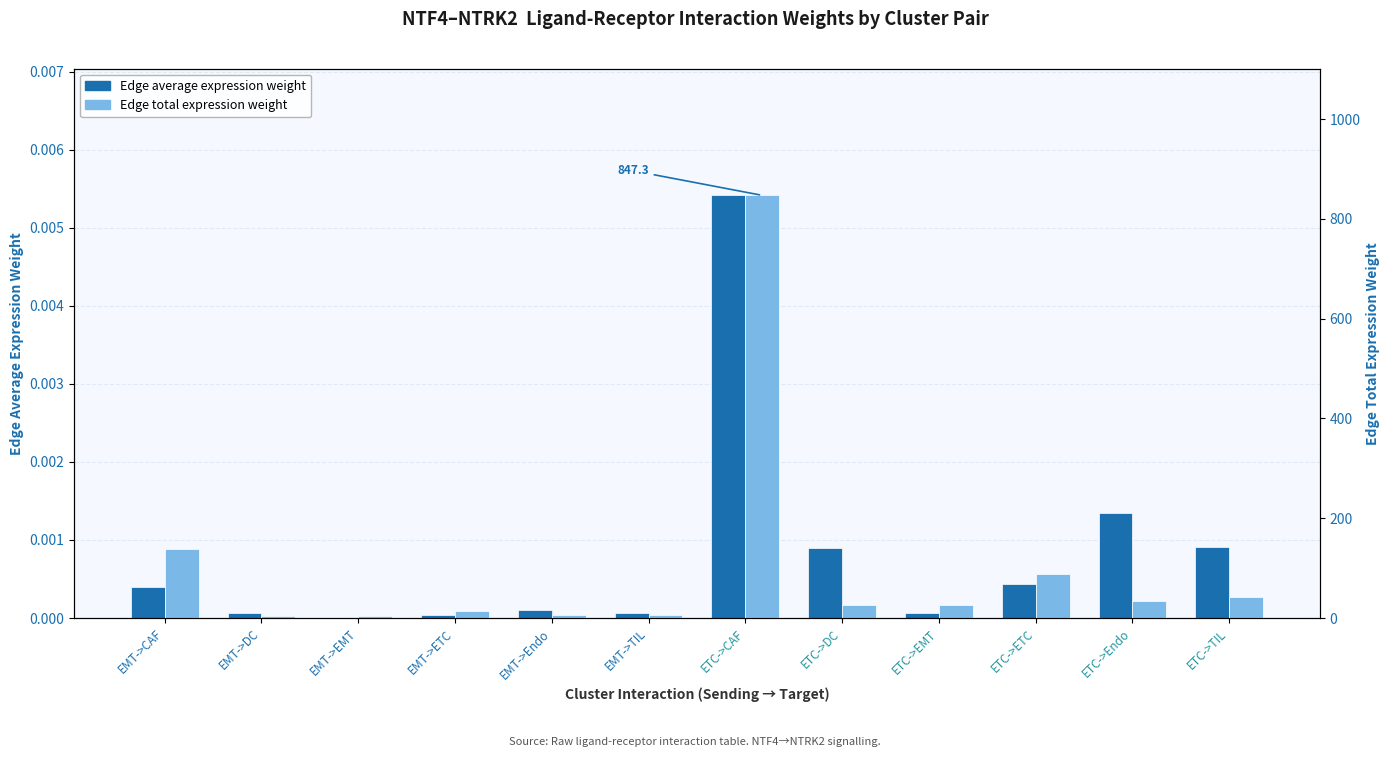

What are all the series names shown in the legend?

Edge average expression weight, Edge total expression weight